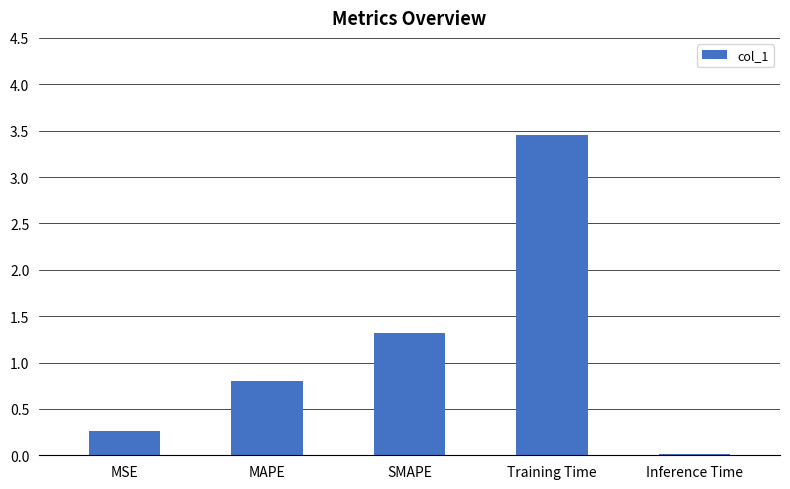

List the labels in order of value, smallest first.

Inference Time, MSE, MAPE, SMAPE, Training Time